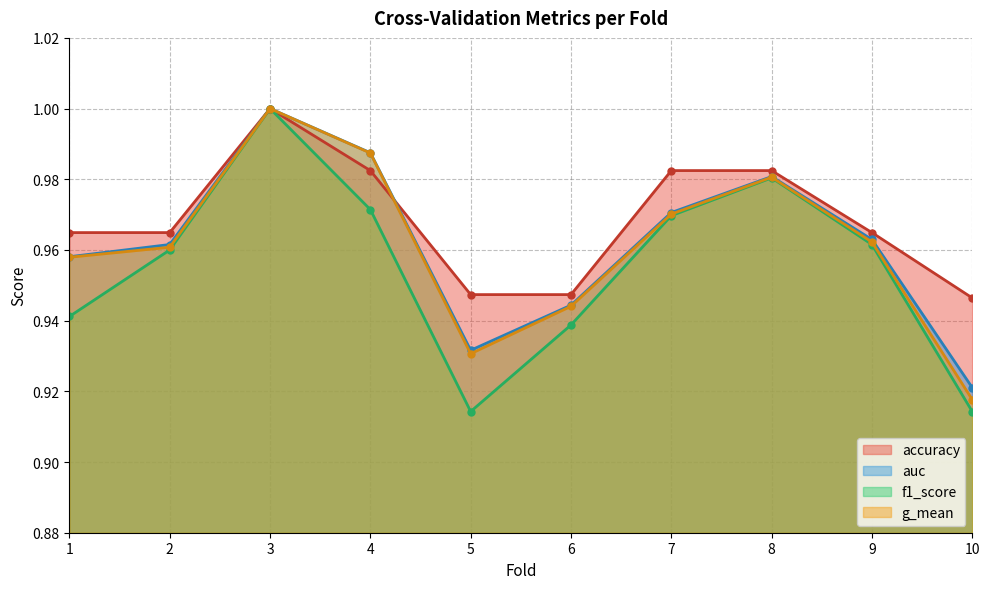

True or false: auc and f1_score intersect in this chart.

False